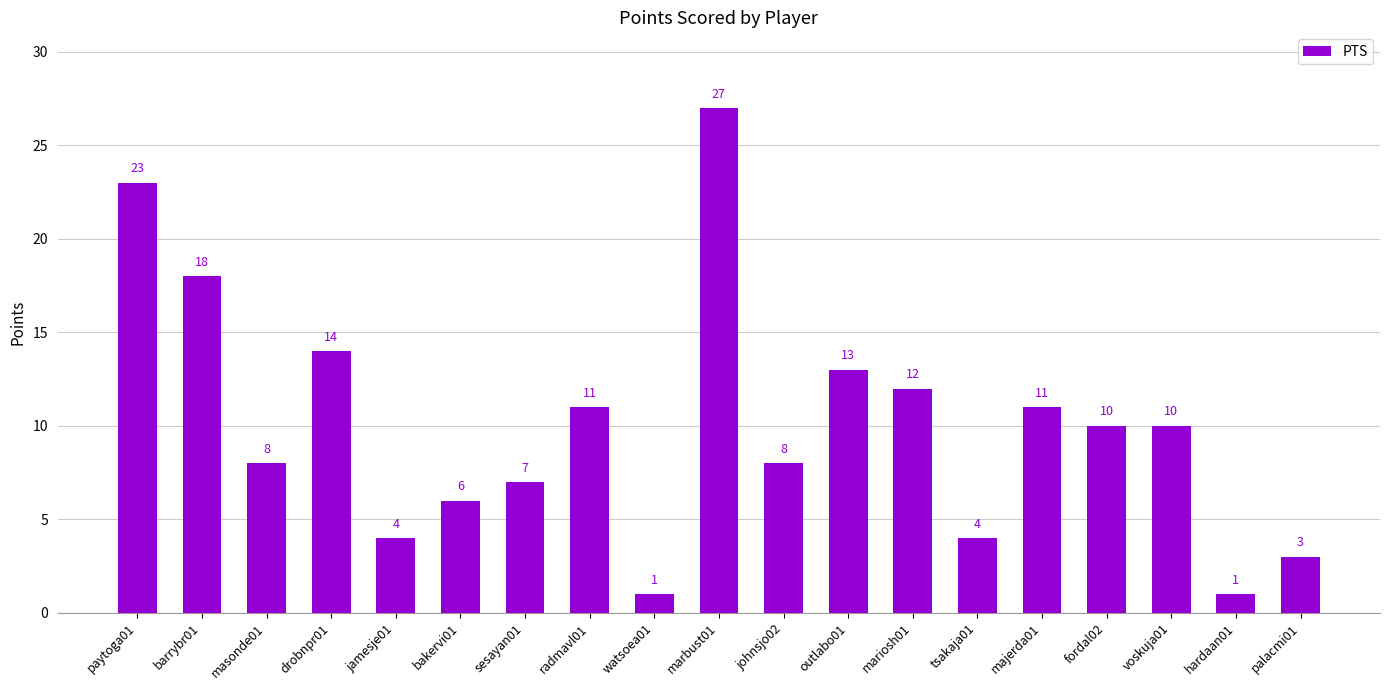

What is the value of the 11th bar from the left?

8